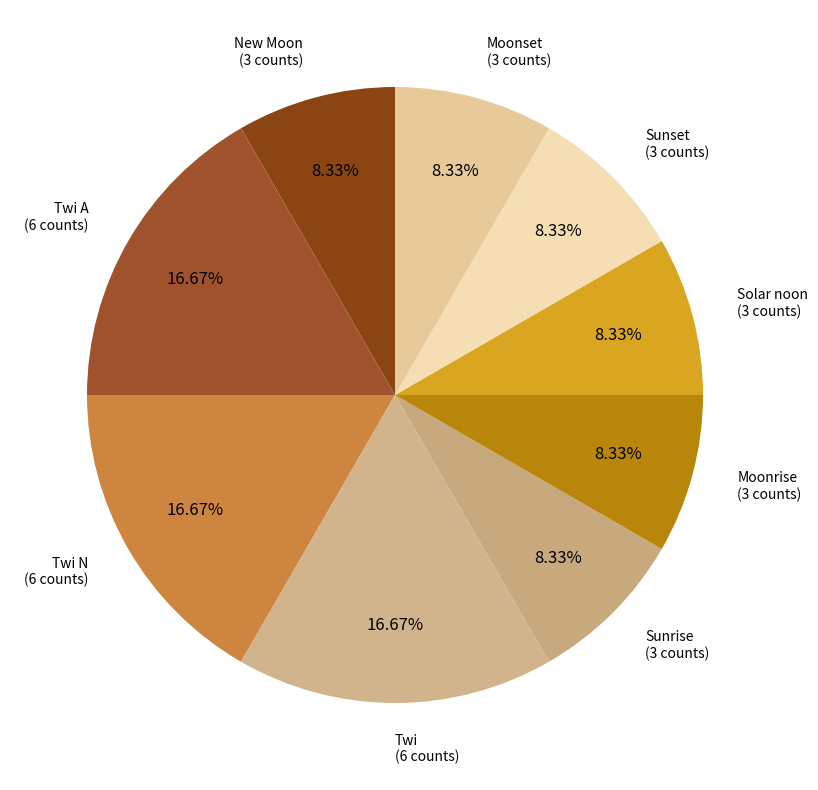

To the nearest percent, what percentage of the pie is Twi N?

17%